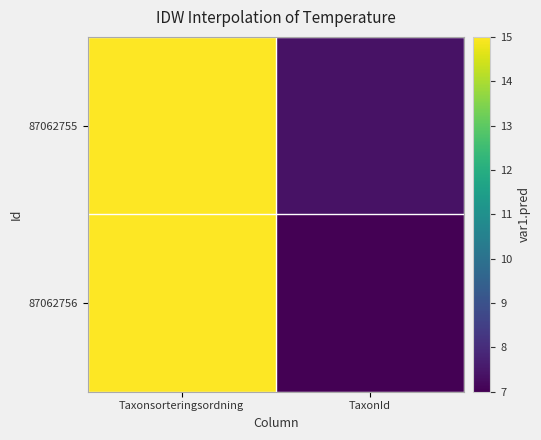

Reading left to right, what are all the values shown in this chart?

87062755: Taxonsorteringsordning=15.0	TaxonId=7.4
87062756: Taxonsorteringsordning=15.0	TaxonId=7.0